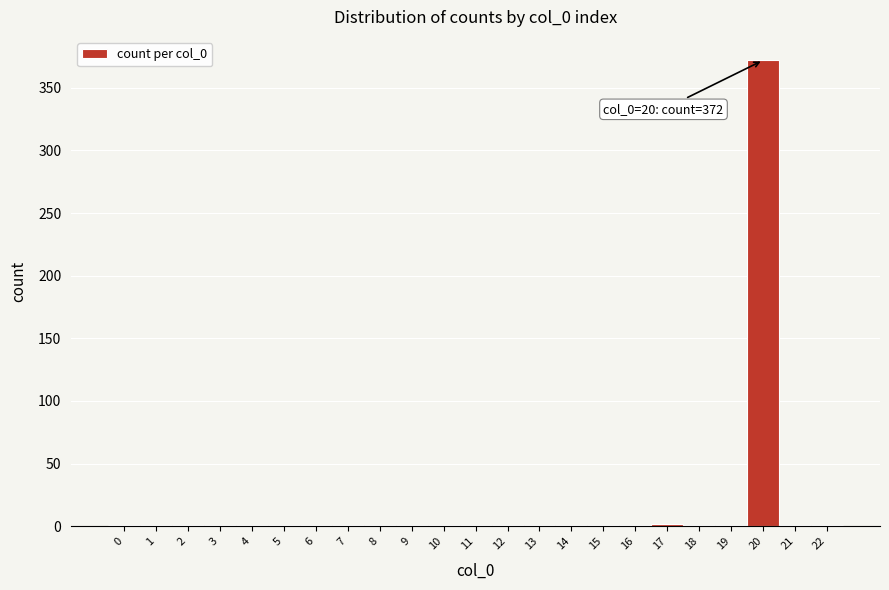

Over which range of the x-axis is the bar tallest?

19.5 to 20.5